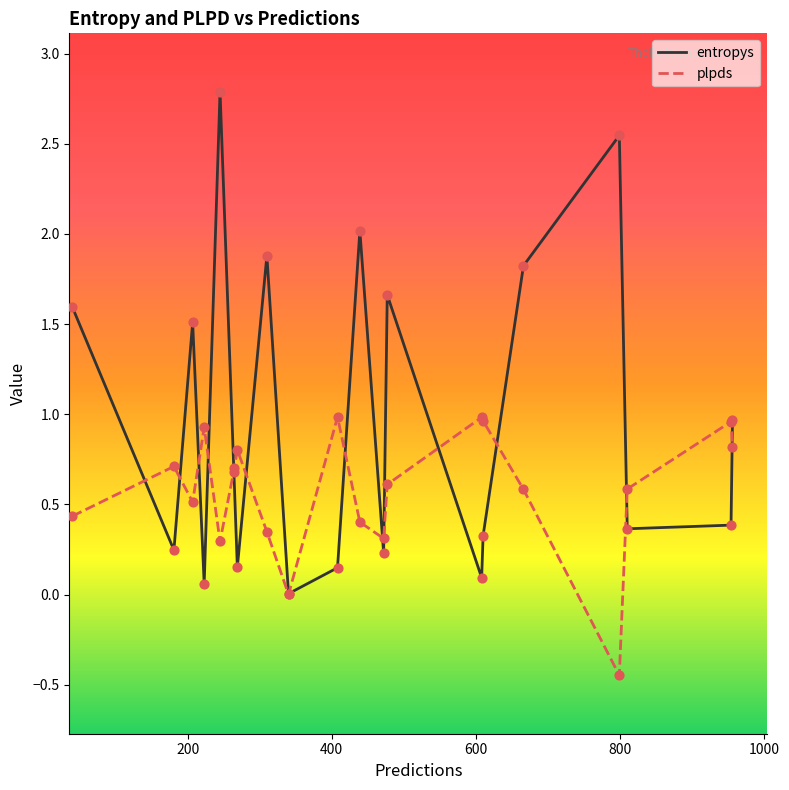

Which series has the largest total across all categories?

entropys